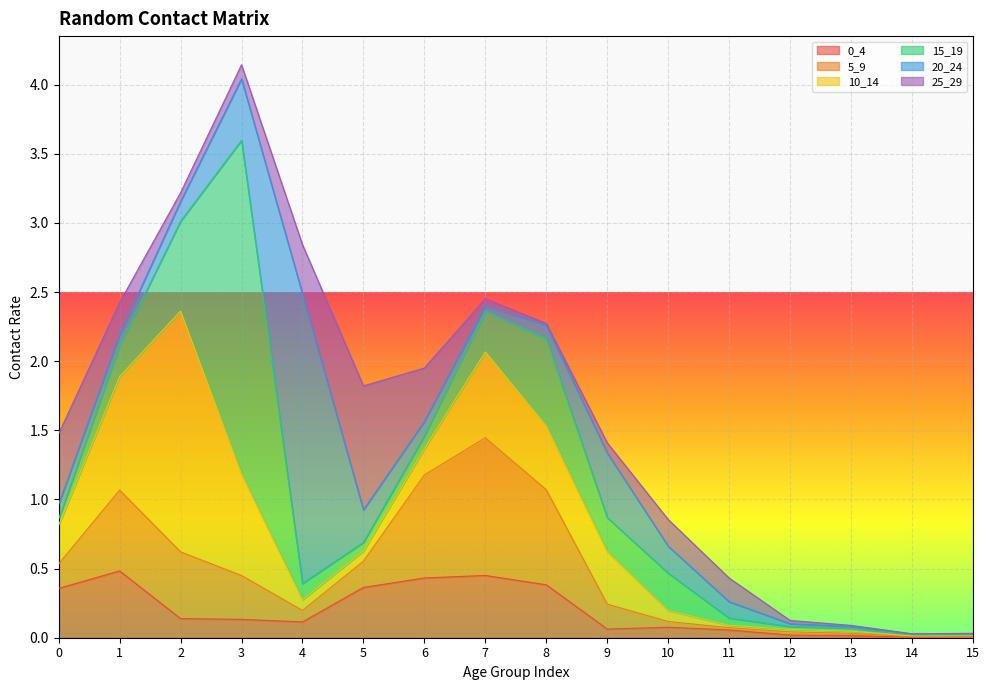

True or false: 5_9 has more than 1 points higher than both neighbors.

True